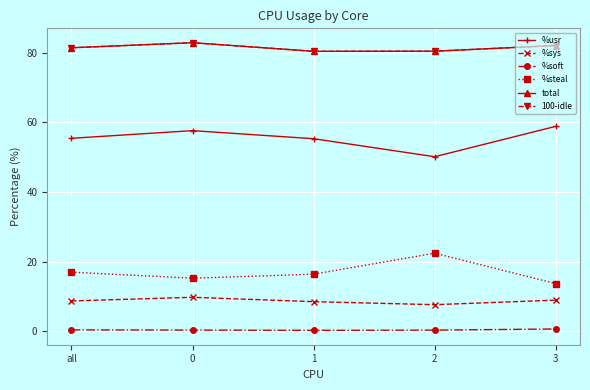

True or false: 100-idle and total cross at least once.

False